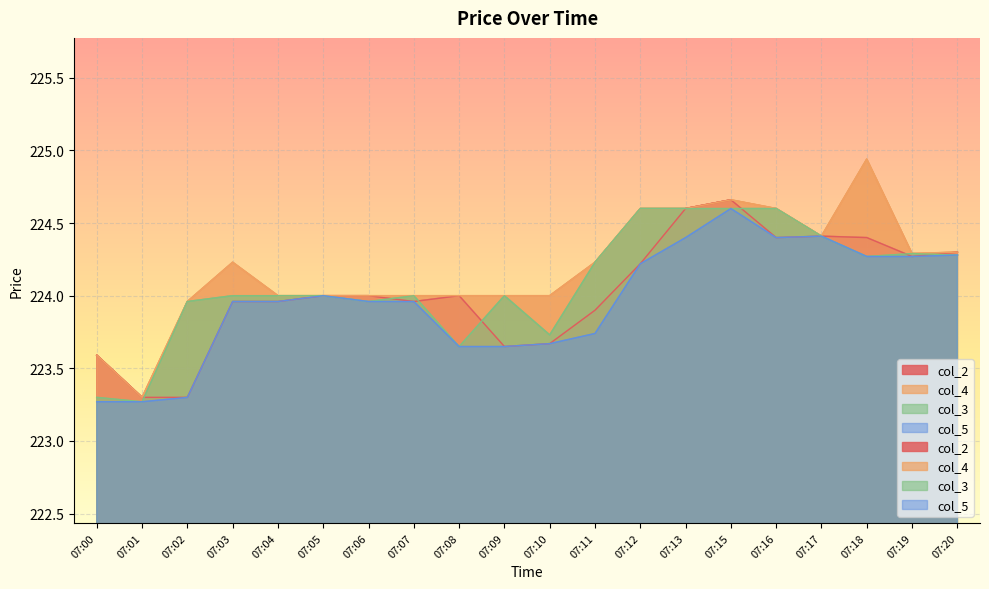

At which category does col_5 reach its first local peak?

07:05